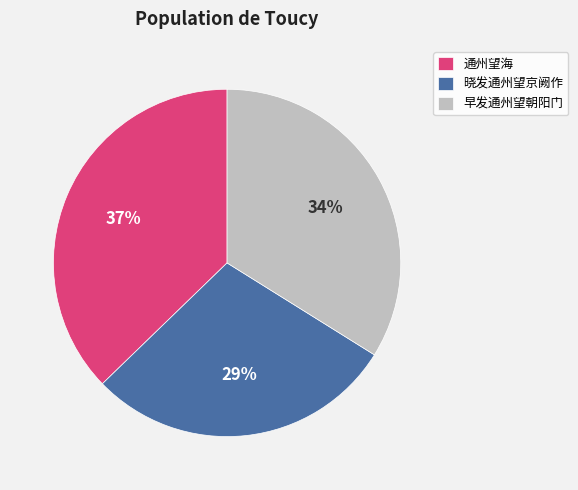

Does 早发通州望朝阳门 represent more than half of the total?

No